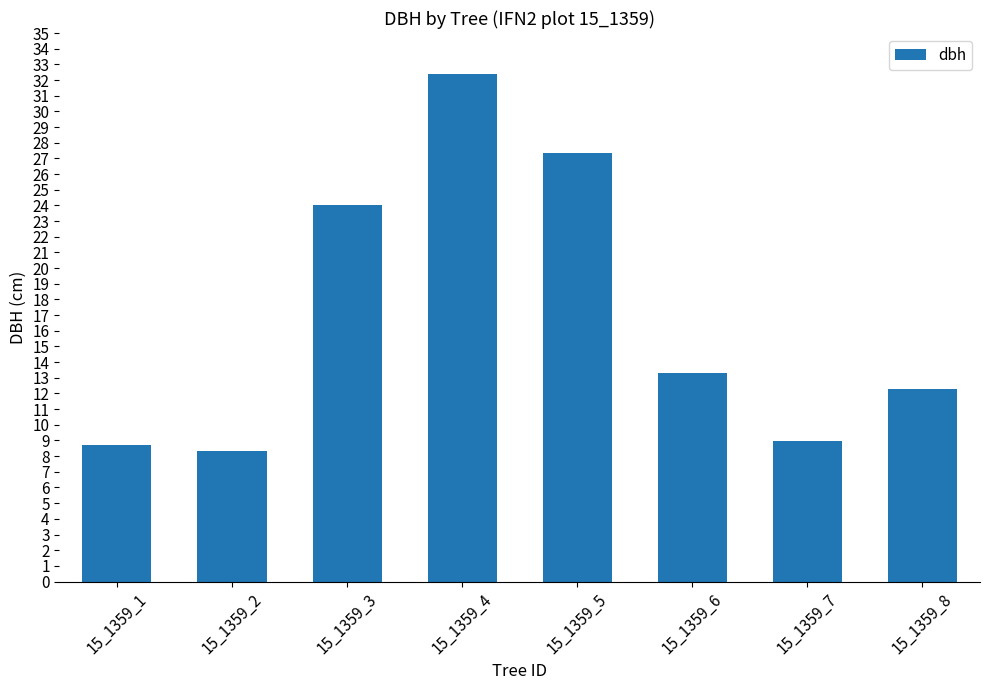

Are the bars horizontal?

No